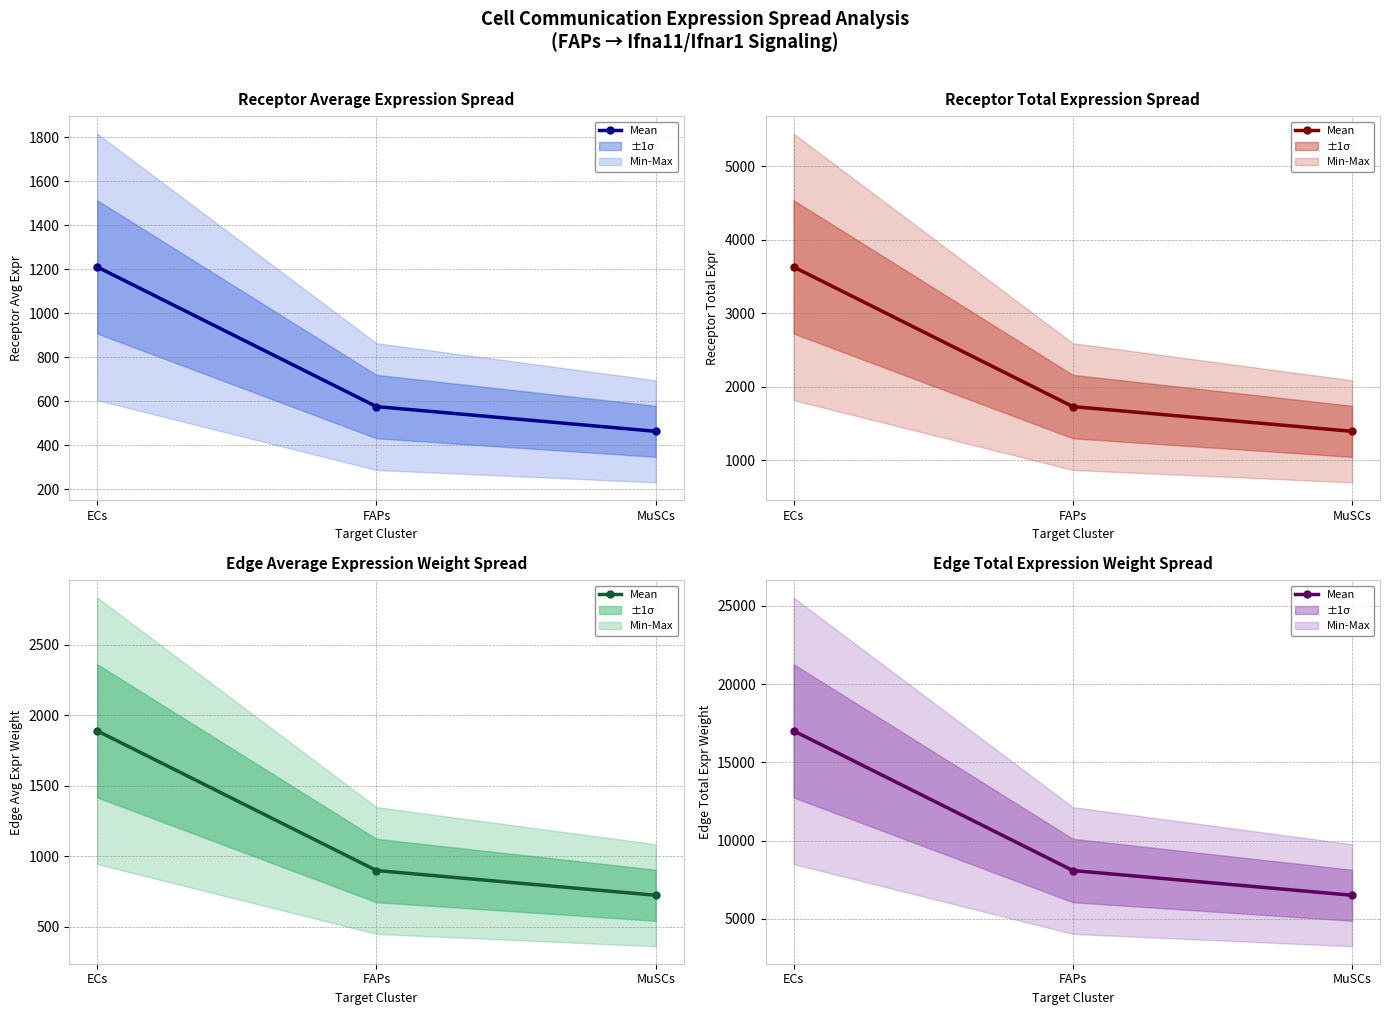

How many lines are shown in the chart?

1